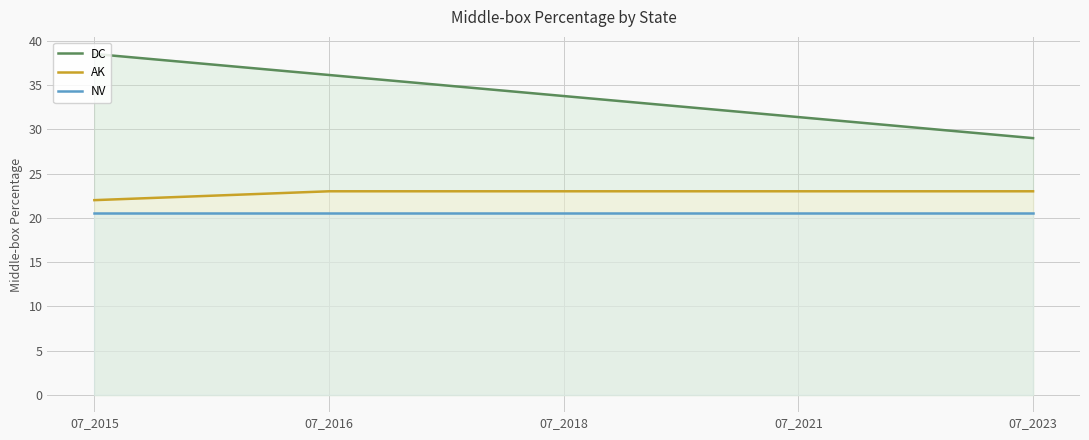

The value of DC at 07_2016 is 36.1. True or false?

True